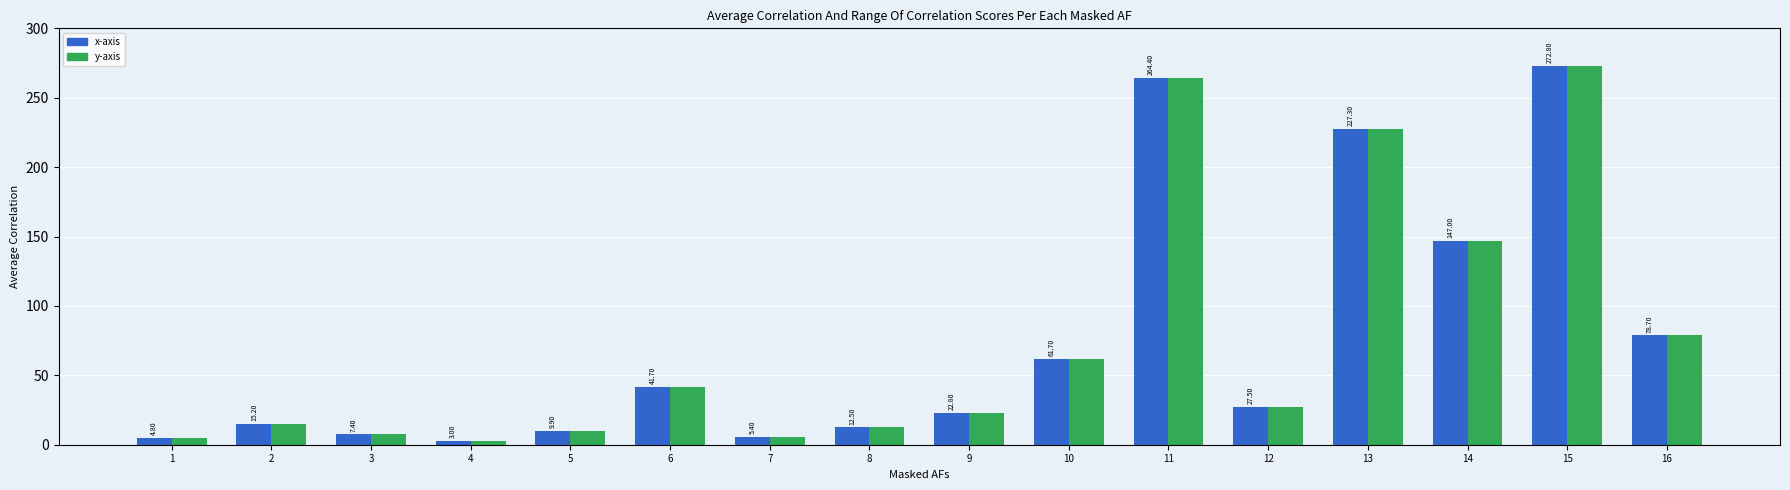

Rank the categories by x-axis value from highest to lowest.

15, 11, 13, 14, 16, 10, 6, 12, 9, 2, 8, 5, 3, 7, 1, 4